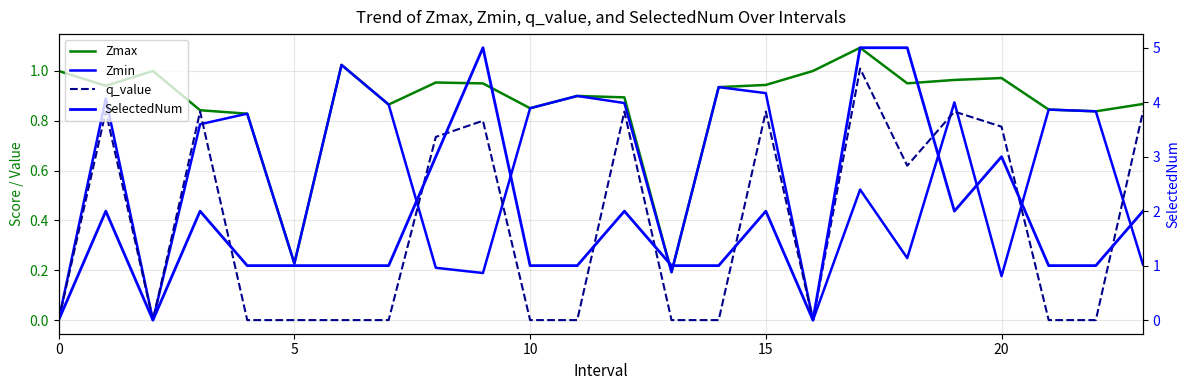

The value of Zmin at 23 is 0.4. True or false?

False